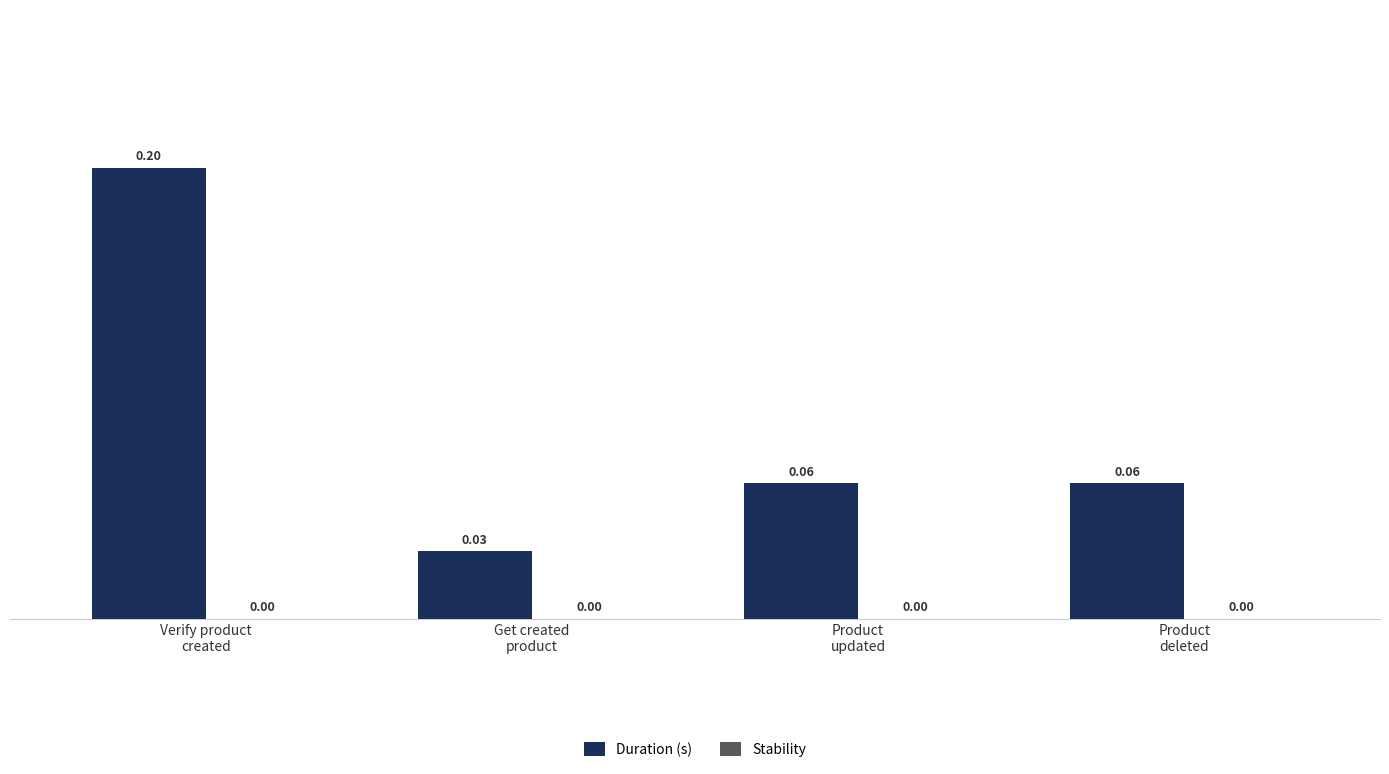

What is the label of the 4th bar from the left?

Product
deleted